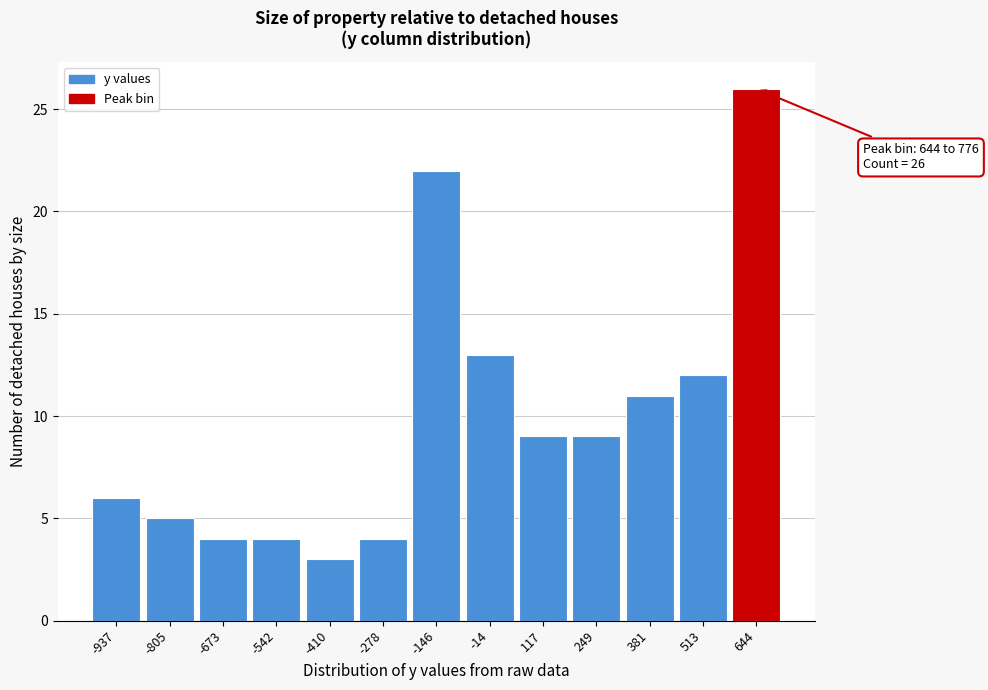

Reading right to left, transcribe all the data shown in this chart.

644=26	513=12	381=11	249=9	117=9	-14=13	-146=22	-278=4	-410=3	-542=4	-673=4	-805=5	-937=6